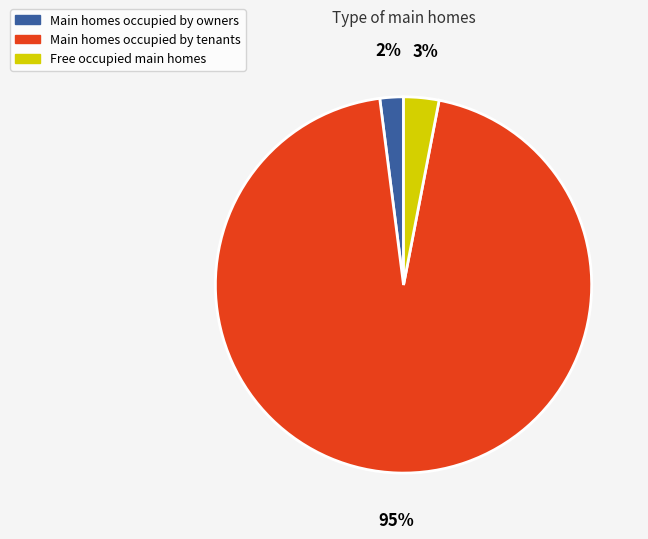

Is there any slice that represents more than half of the pie?

Yes